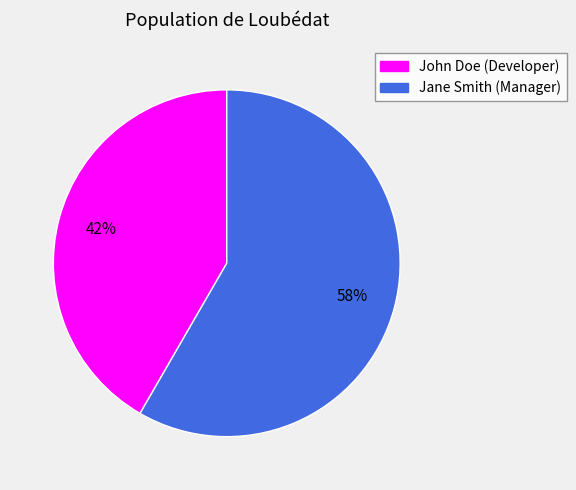

Count the number of slices in the pie.

2